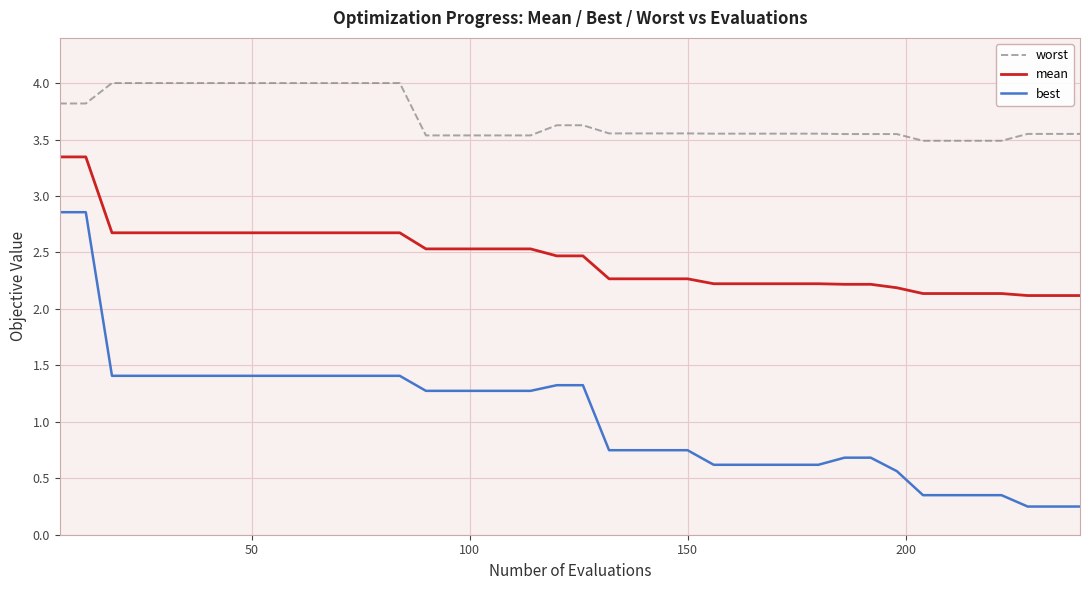

Rank the series by their maximum value, from lowest to highest.

best, mean, worst